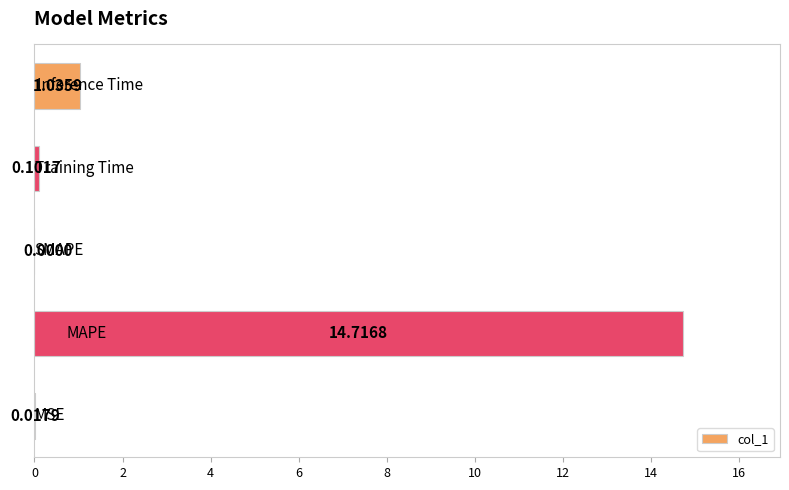

How many series are shown in this chart?

1